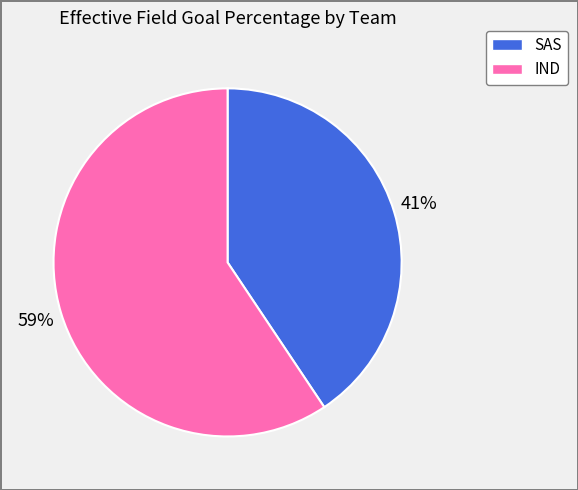

To the nearest percent, what is the average slice percentage?

50%